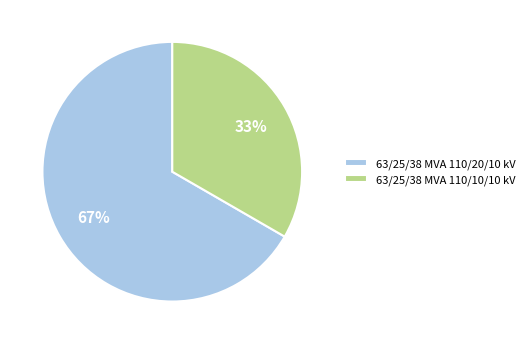

To the nearest percent, what portion does 63/25/38 MVA 110/20/10 kV represent?

67%